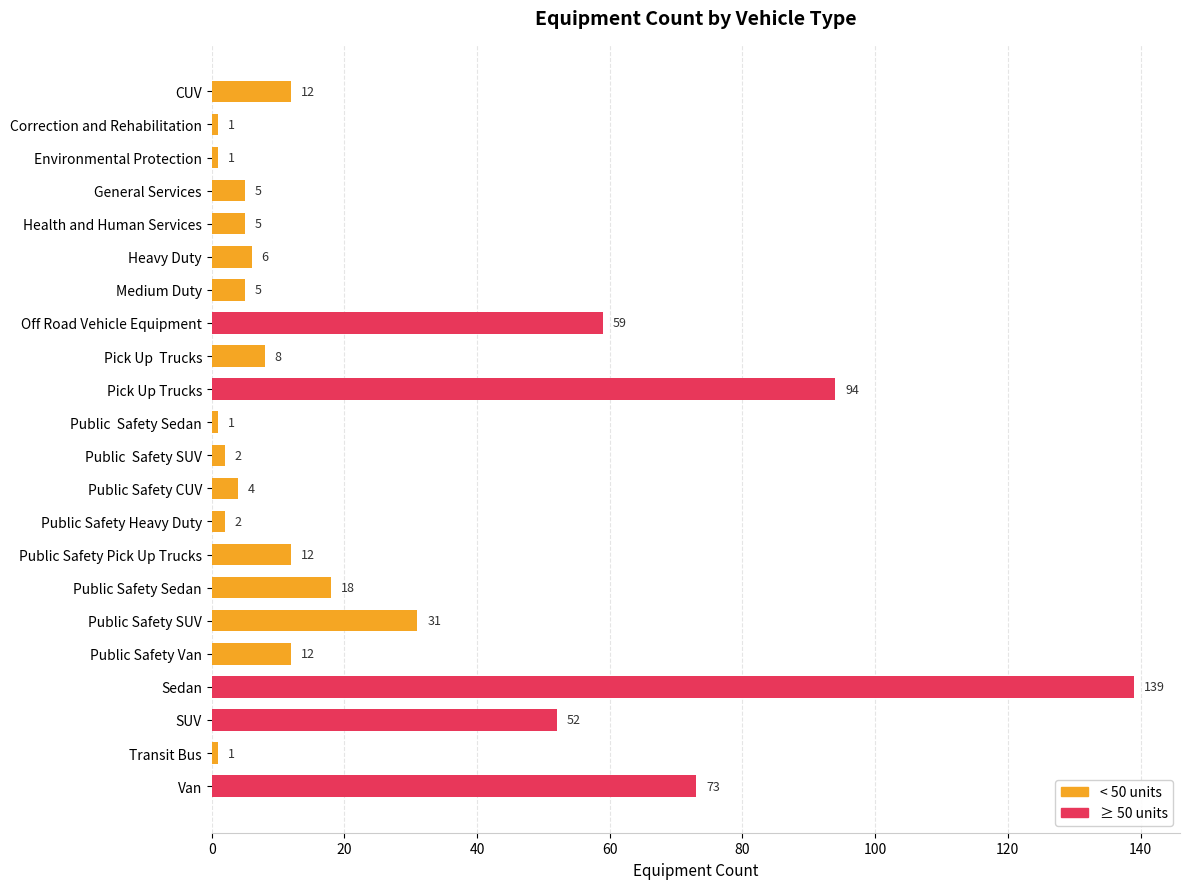

What is the value of the 17th bar from the top?

31